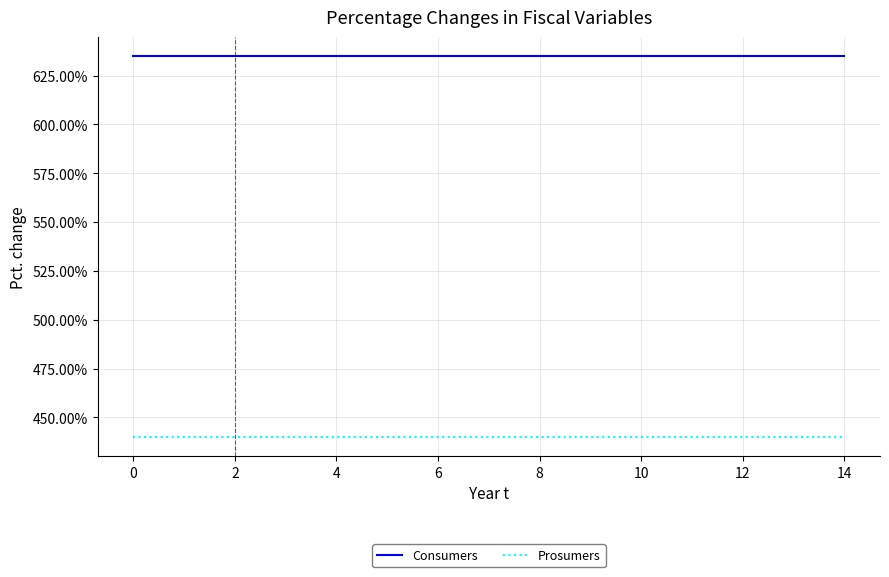

Which series has the largest total across all categories?

Consumers